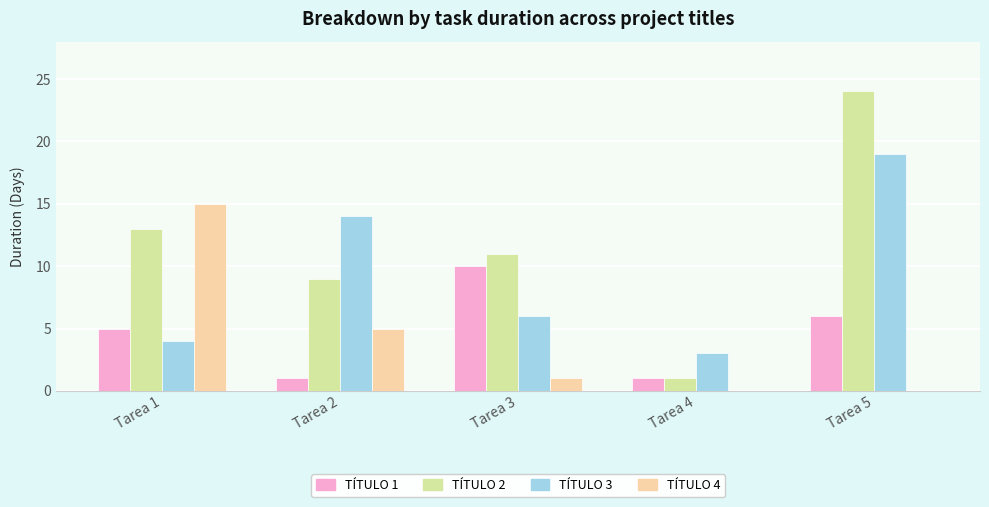

The TÍTULO 1 series shows 10 at Tarea 5. True or false?

False